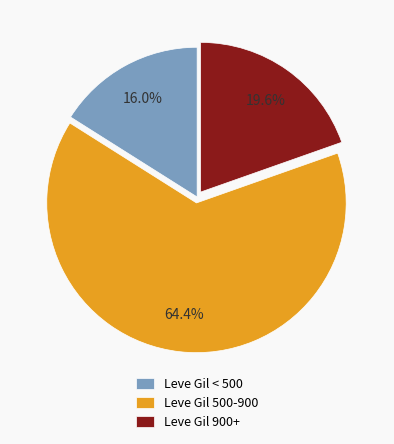

What is the total percentage of Leve Gil < 500 and Leve Gil 900+?

35.6%